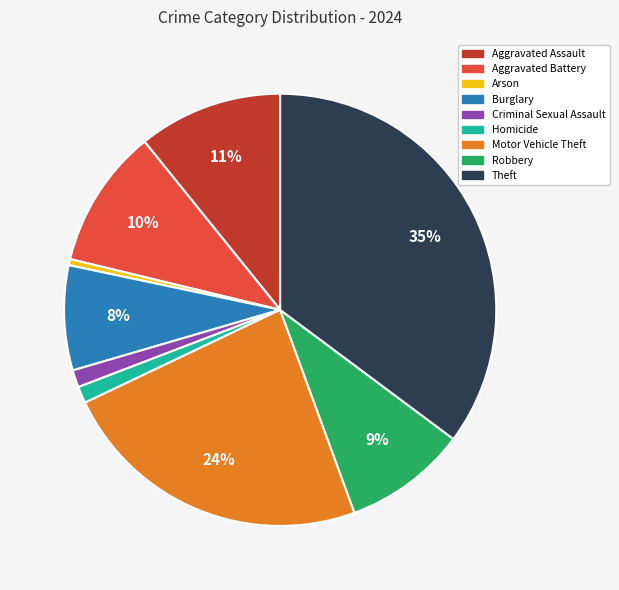

Does Theft account for over 50% of the chart?

No